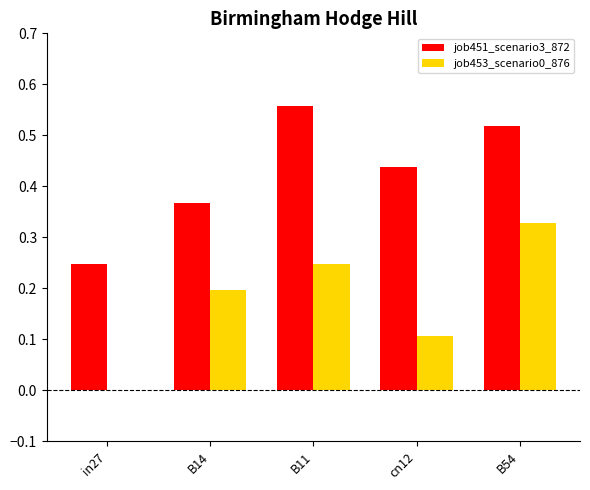

Between in27 and B11, which series saw the biggest shift?

job451_scenario3_872